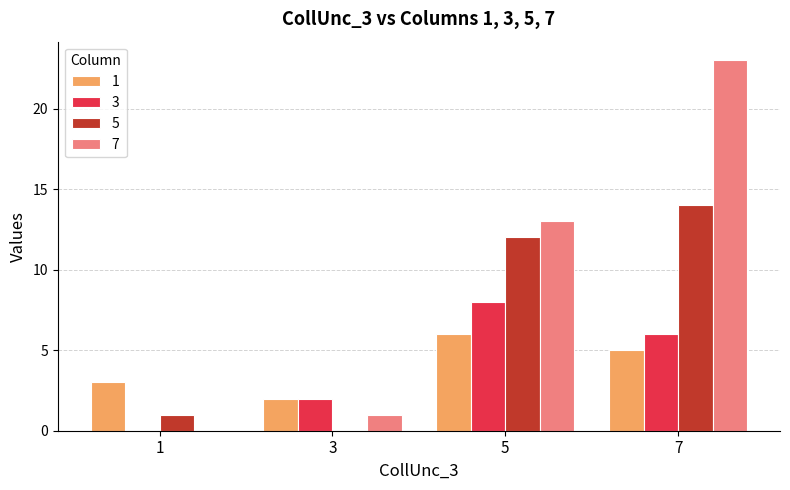

The 5 series shows 6 at 5. True or false?

False